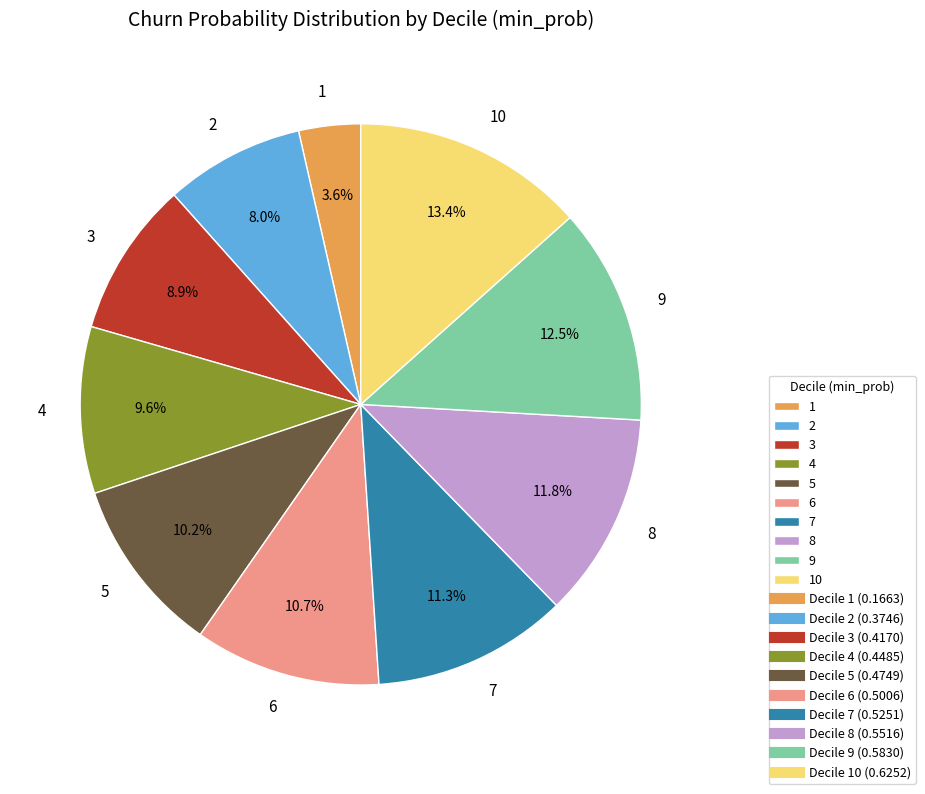

To the nearest percent, what percentage of the pie is 1?

4%